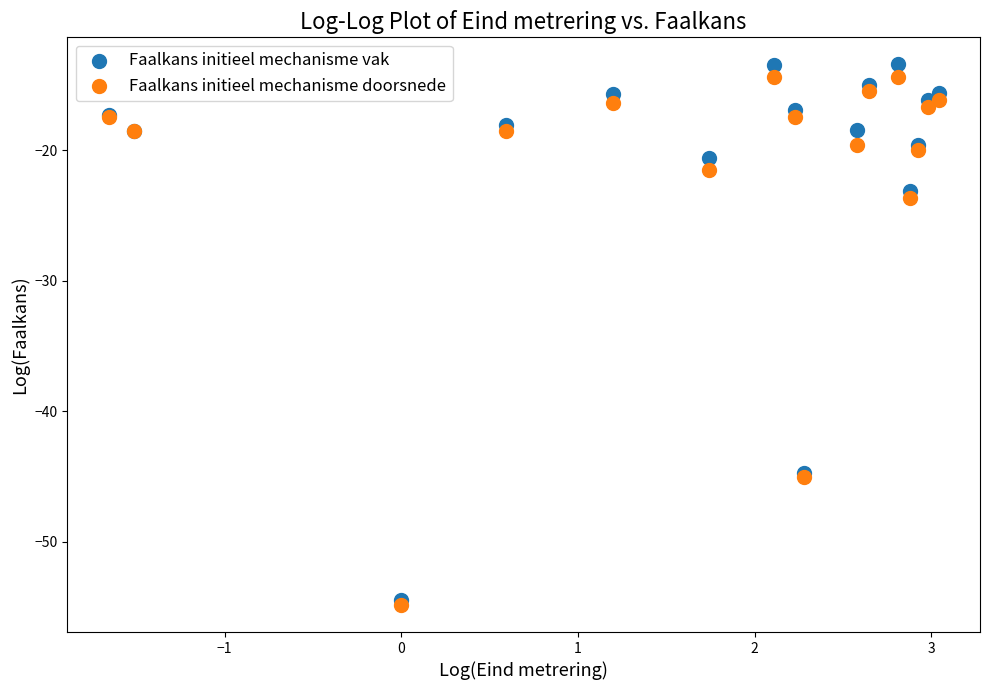

In the Faalkans initieel mechanisme vak series, what Y value is closest to -33?

-23.1